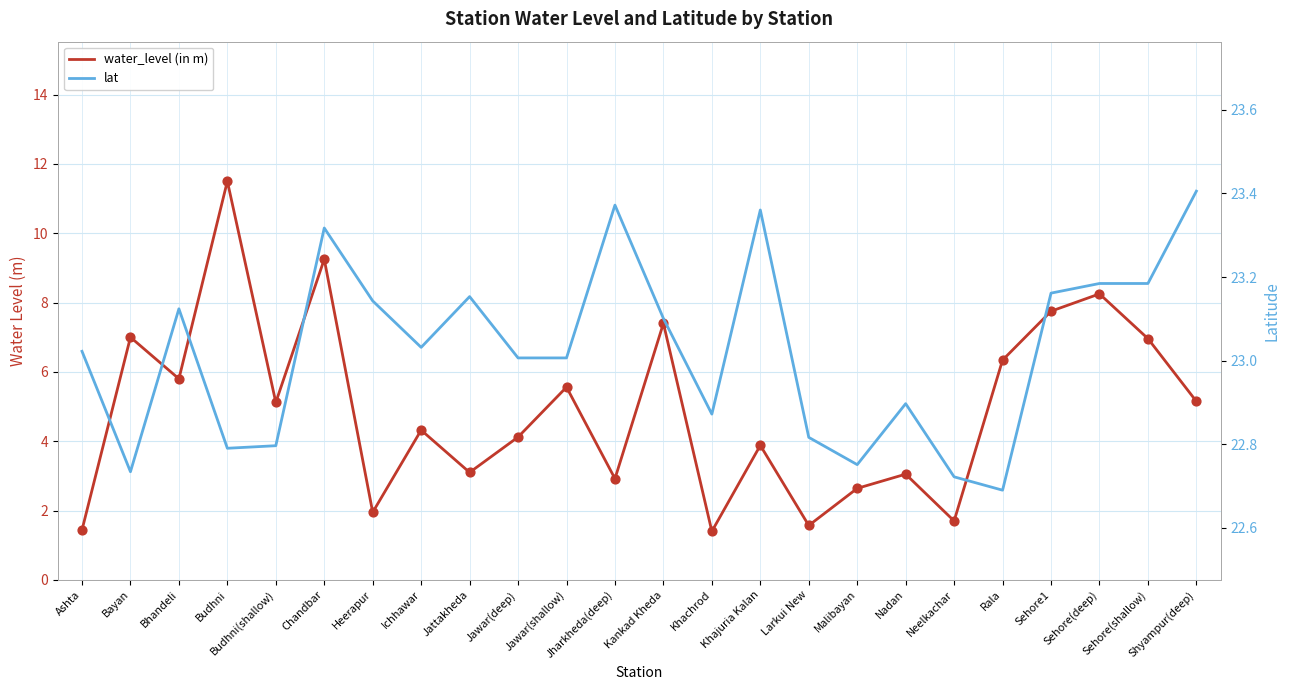

Which series contains the lowest Y value?

water_level (in m)